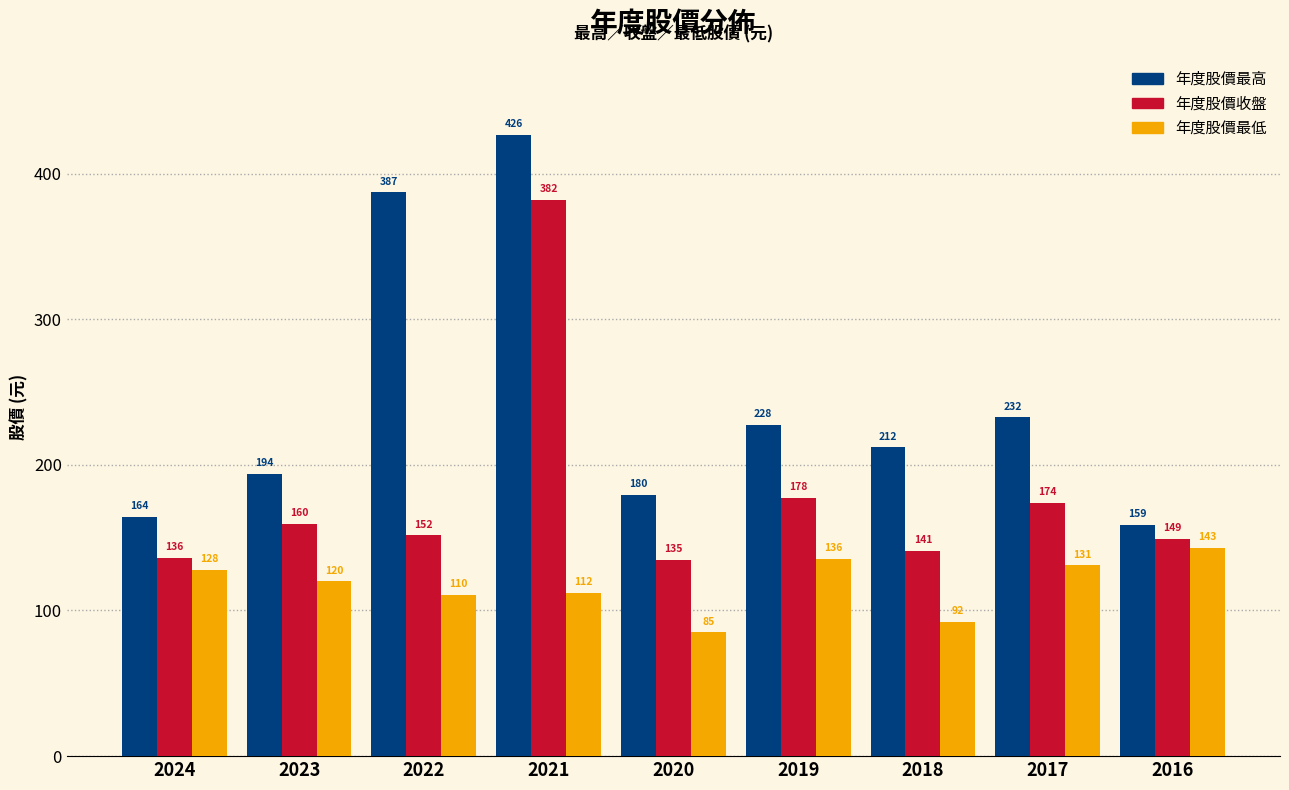

Where does the 年度股價最高 series first go above 212?

2022